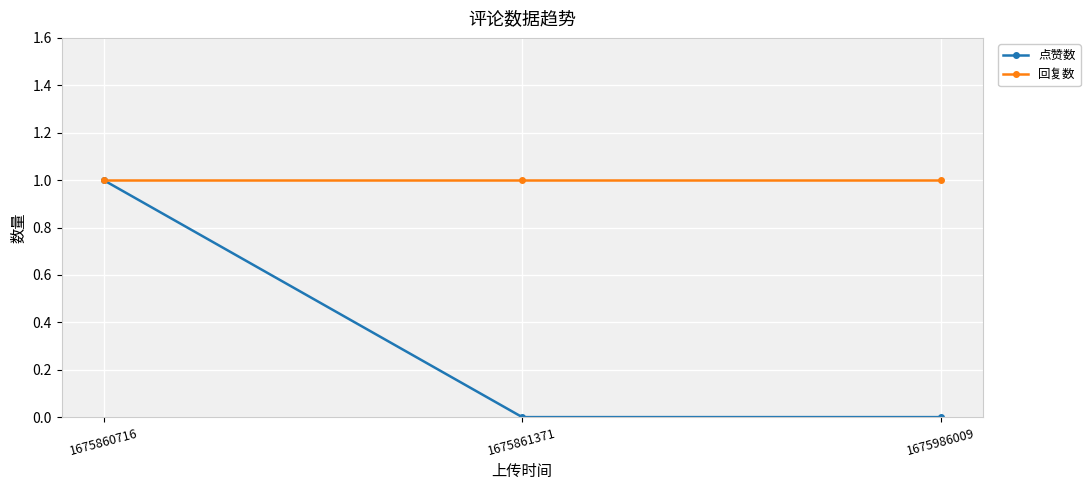

What are all the series names shown in the legend?

点赞数, 回复数